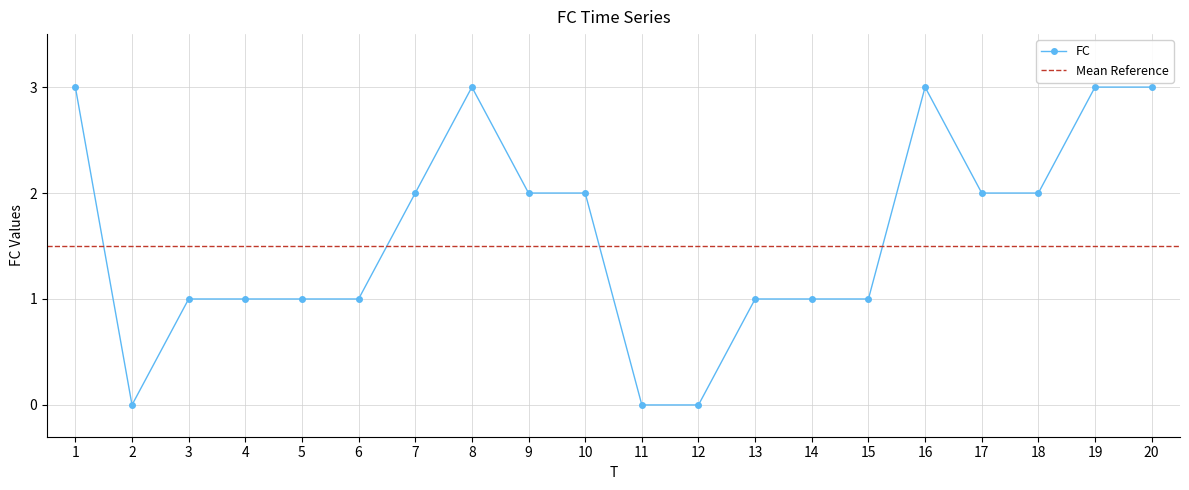

How many lines are shown in the chart?

1